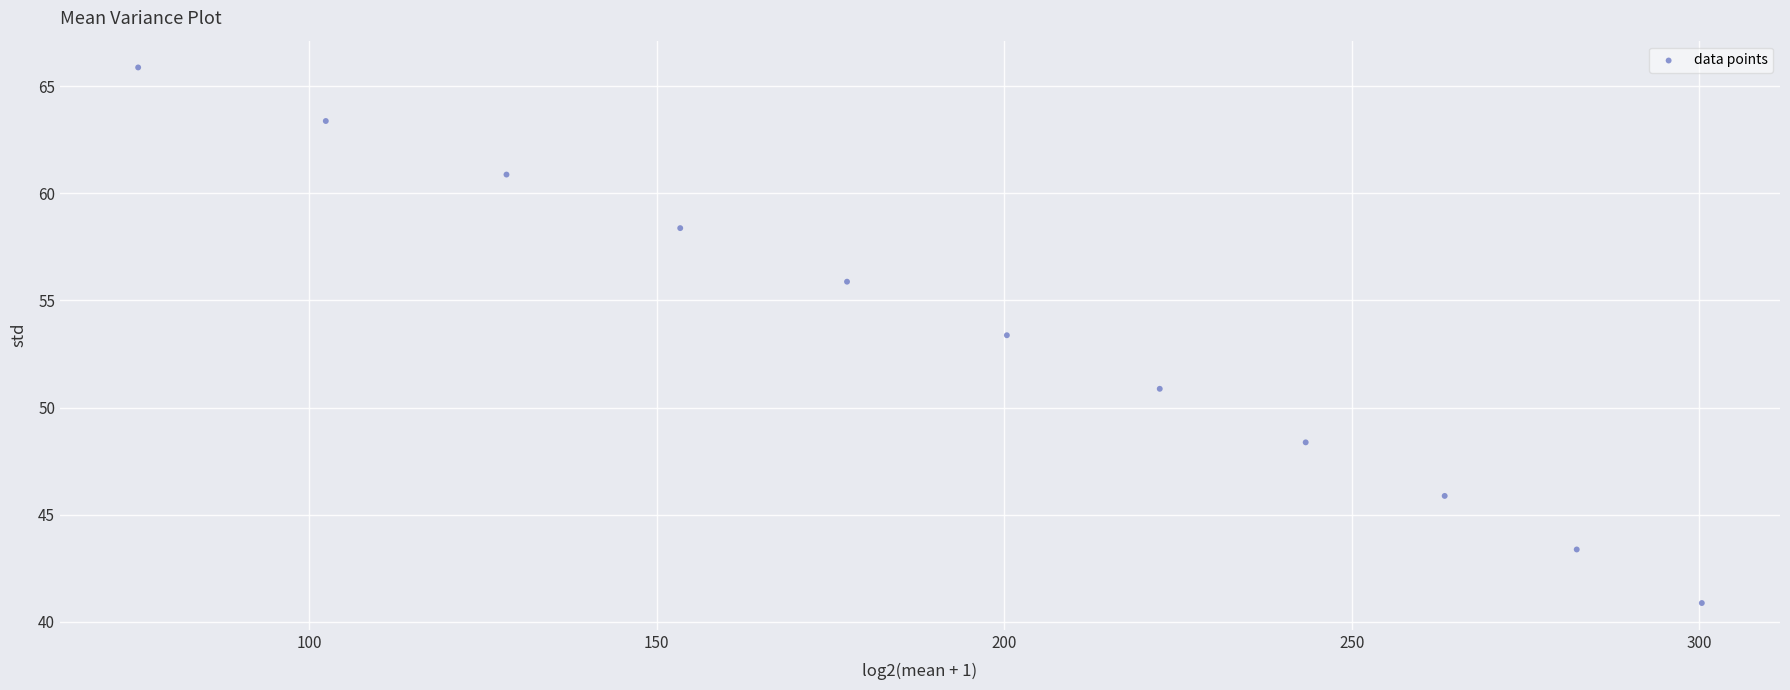

What Y value in the scatter plot is closest to 53?

53.4